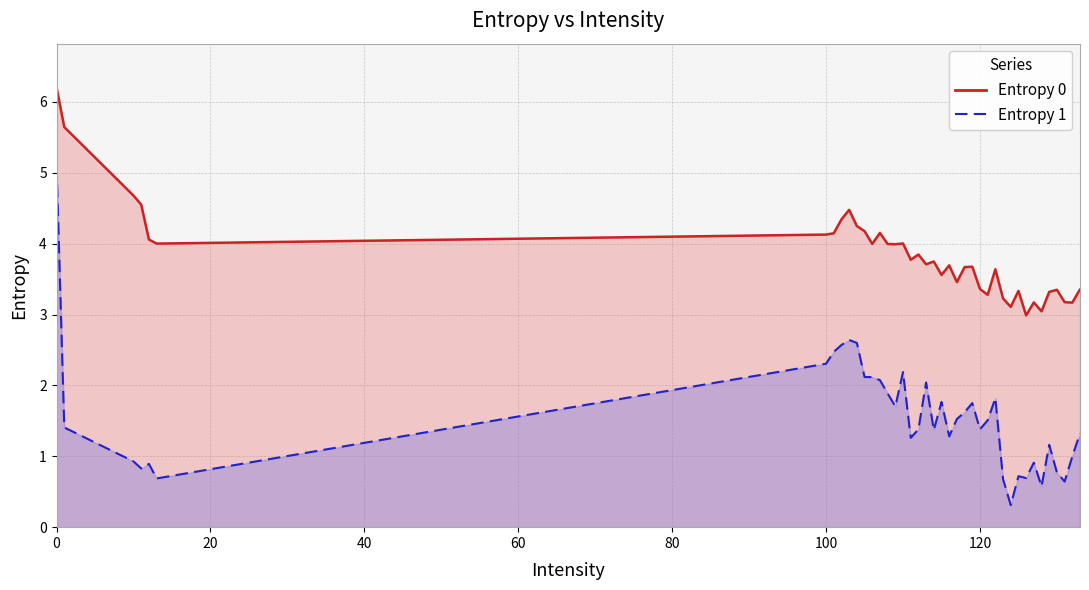

What is the highest value of the Entropy 0 series?

6.2